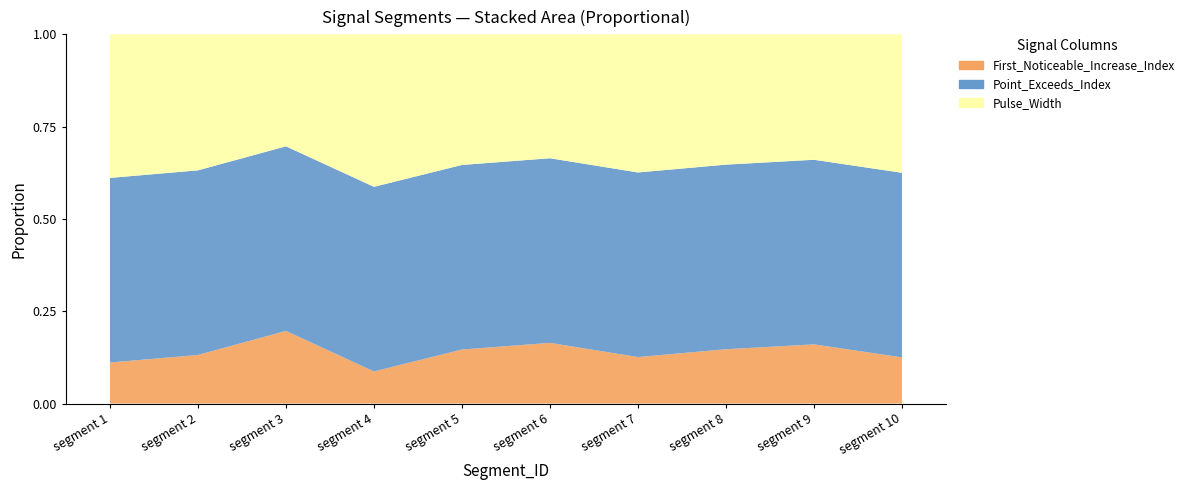

Reading right to left, list all the values displayed in this chart.

First_Noticeable_Increase_Index: 36	50	35	35	48	31	20	48	45	36
Point_Exceeds_Index: 144	156	119	139	146	106	115	122	171	162
Pulse_Width: 108	106	84	104	98	75	95	74	126	126